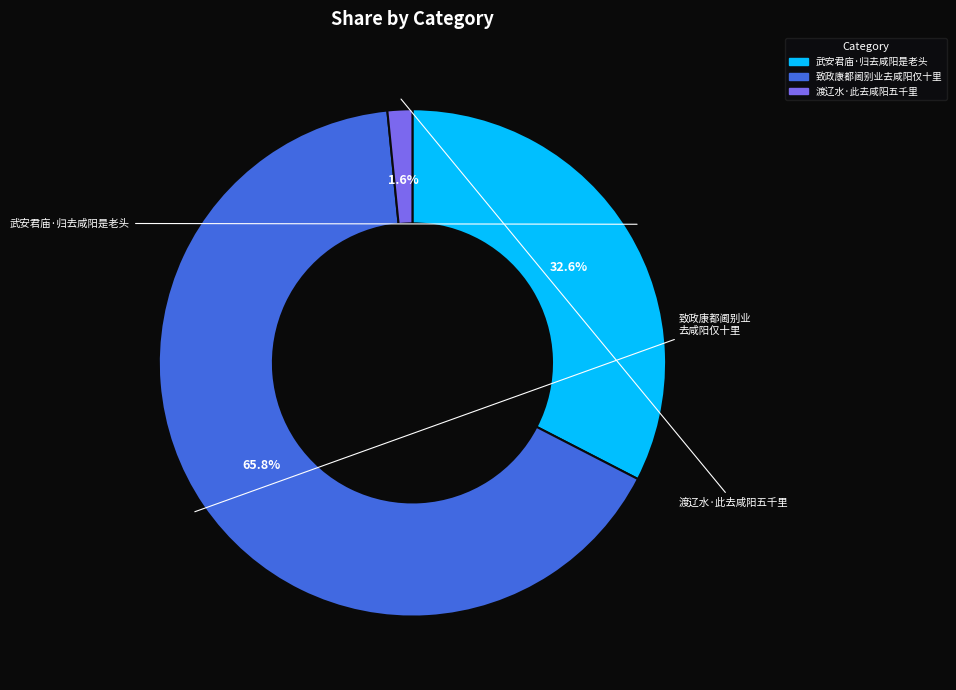

Is there a majority slice in this chart?

Yes